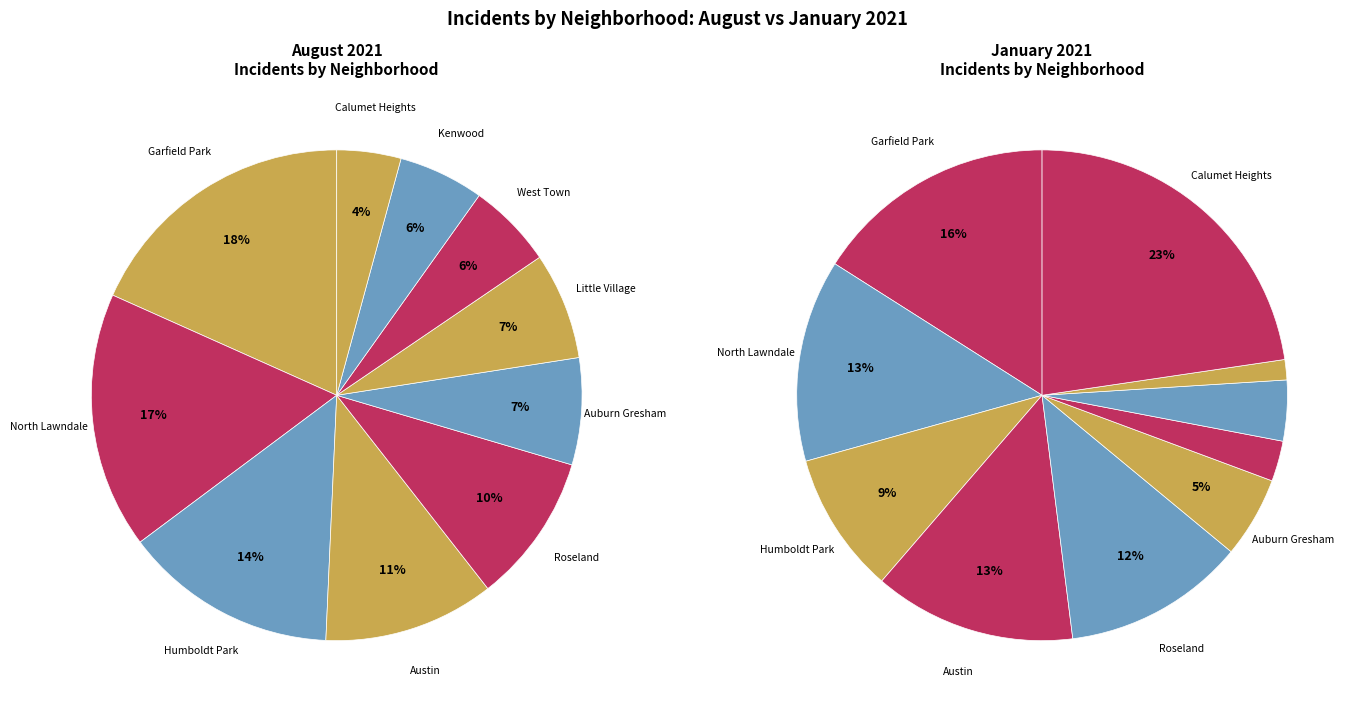

Count the number of slices in the pie.

20